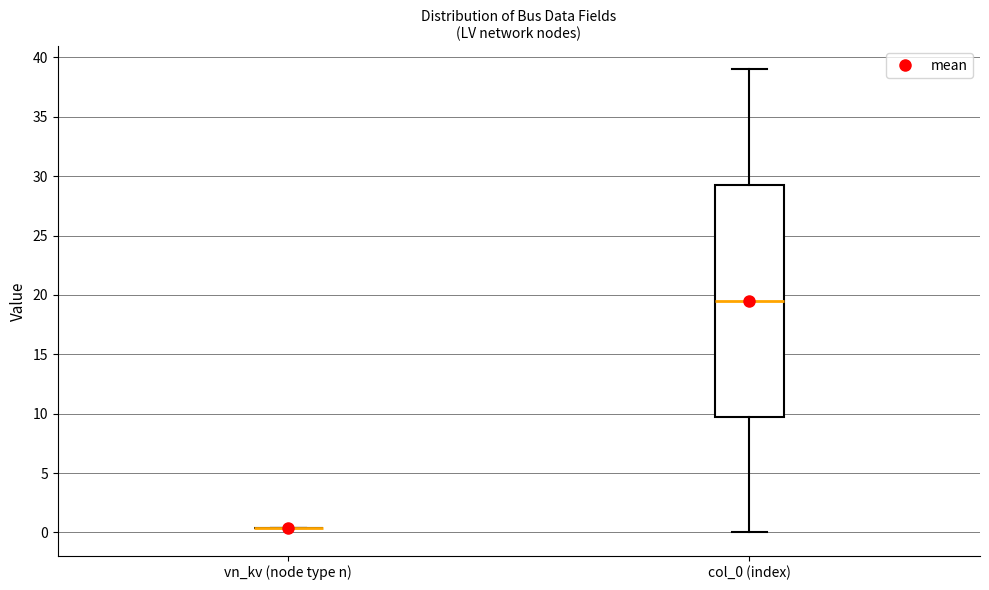

Reading left to right, read every box against the y-axis: the position of its median line, the range the box covers, and the ends of its whiskers. The values are not printed on the chart, so give them approximately, as read against the axis.

vn_kv (node type n): box collapsed to a line at 0.5, whiskers 0.5 to 0.5
col_0 (index): median 19.5, box 10.0 to 29.5, whiskers 0.0 to 39.0